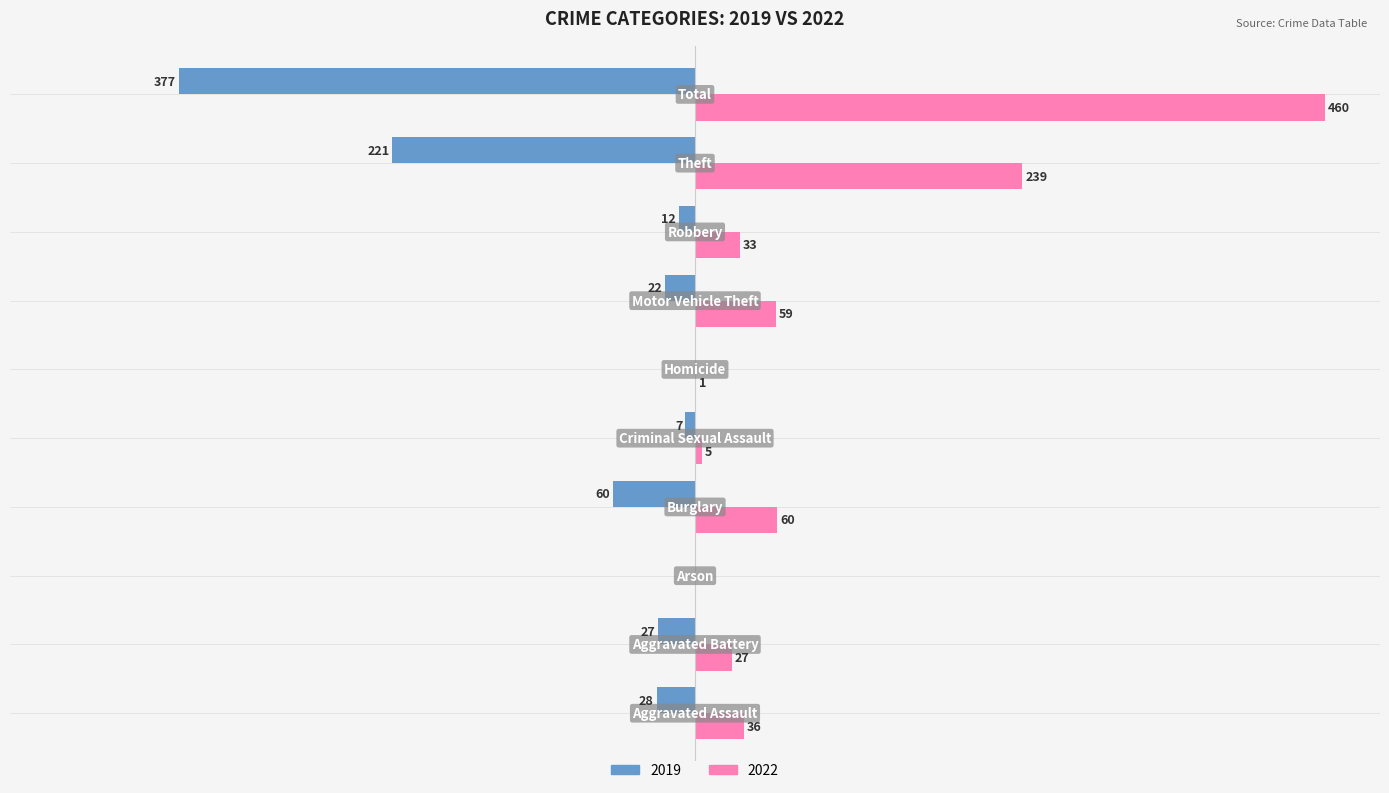

What are all the series names shown in the legend?

2019, 2022